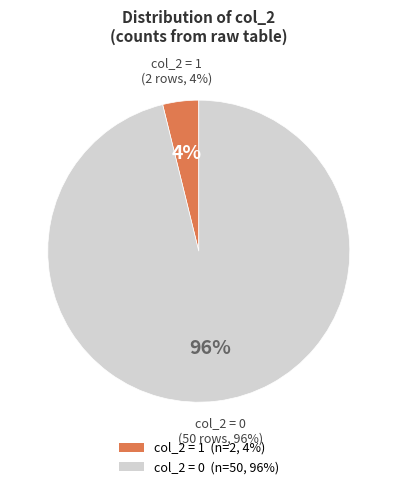

To the nearest percent, what portion does 0 represent?

96%